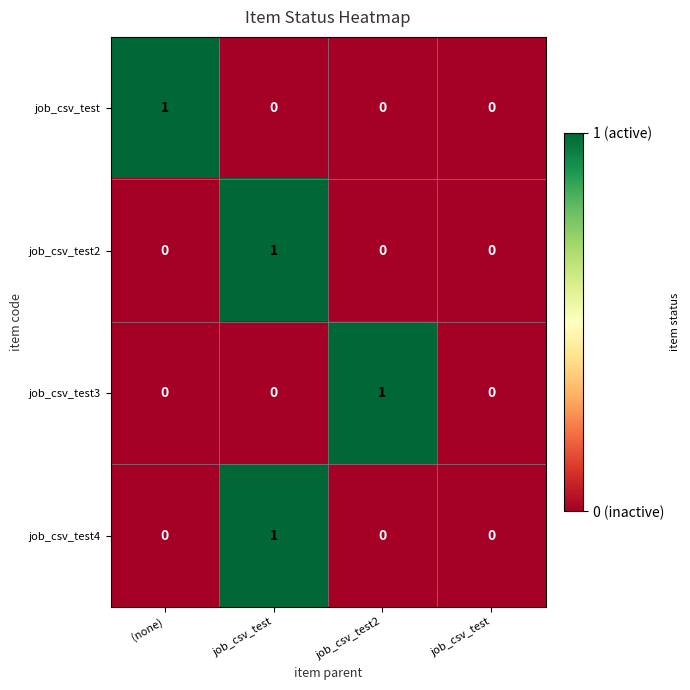

Count the number of data series in this chart.

4